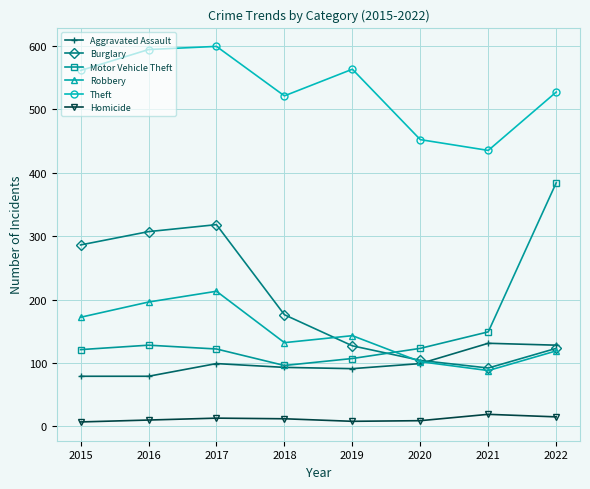

What is the difference between the maximum and minimum values in the Burglary series?

226